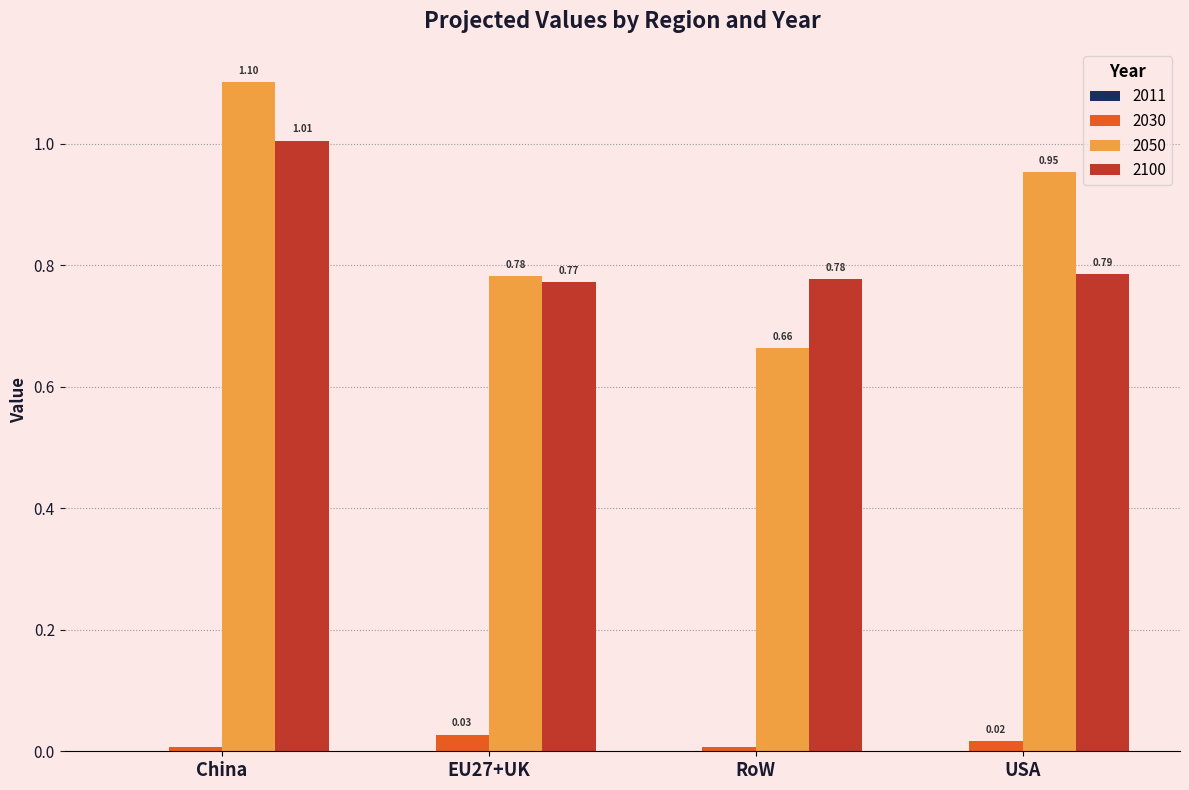

What value does the 2050 series have at China?

1.1